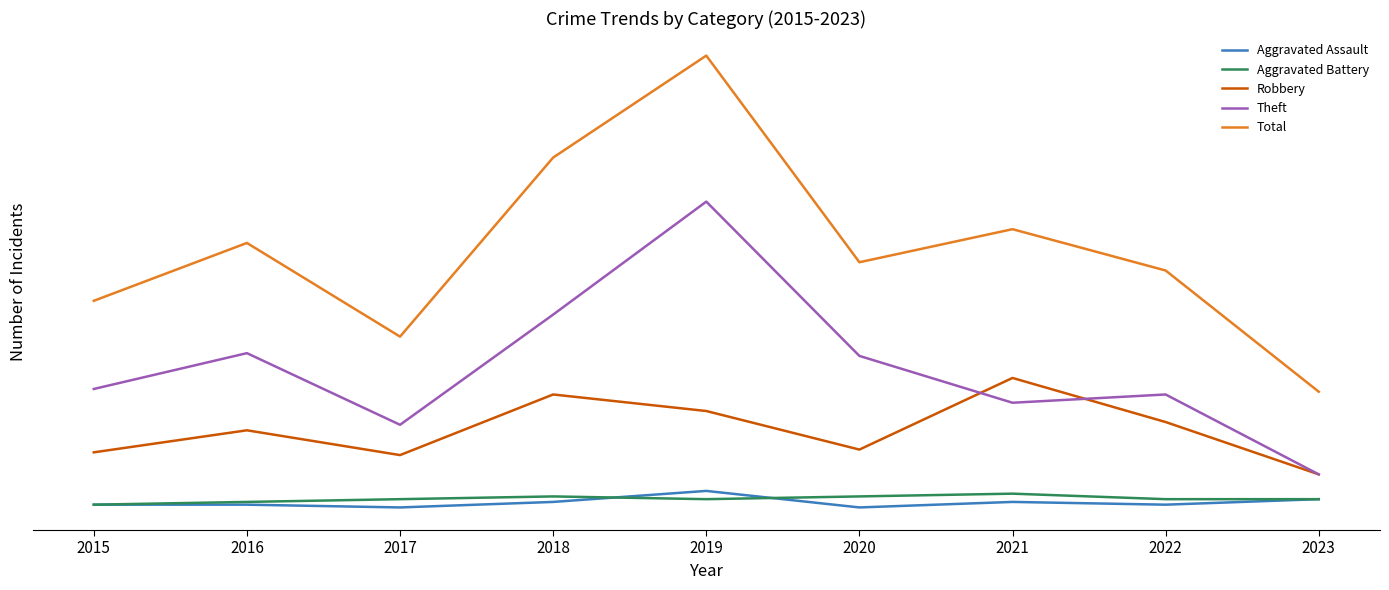

The value of Total at 2020 is 92. True or false?

True